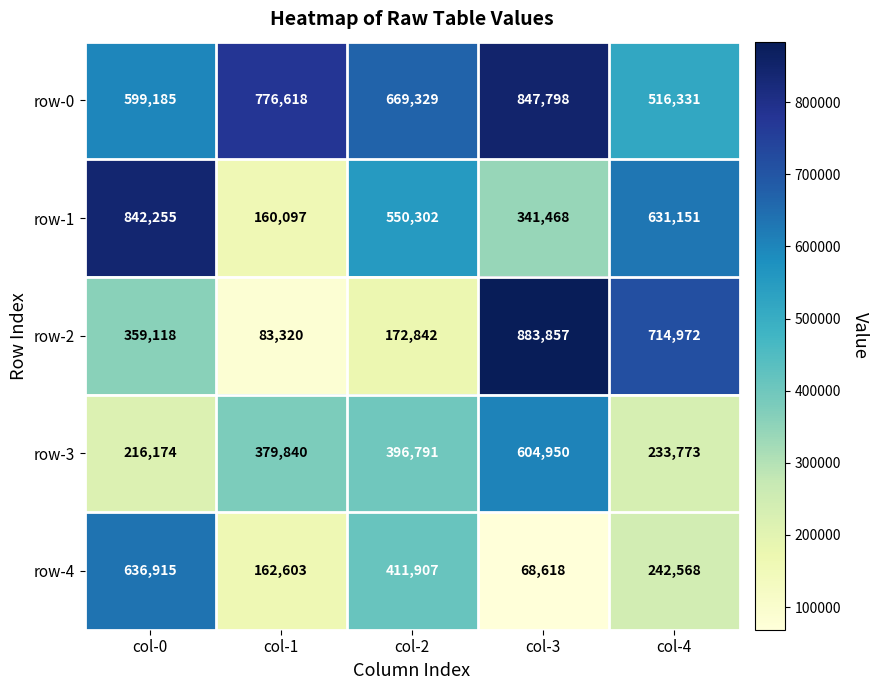

How many categories are shown in the chart?

5